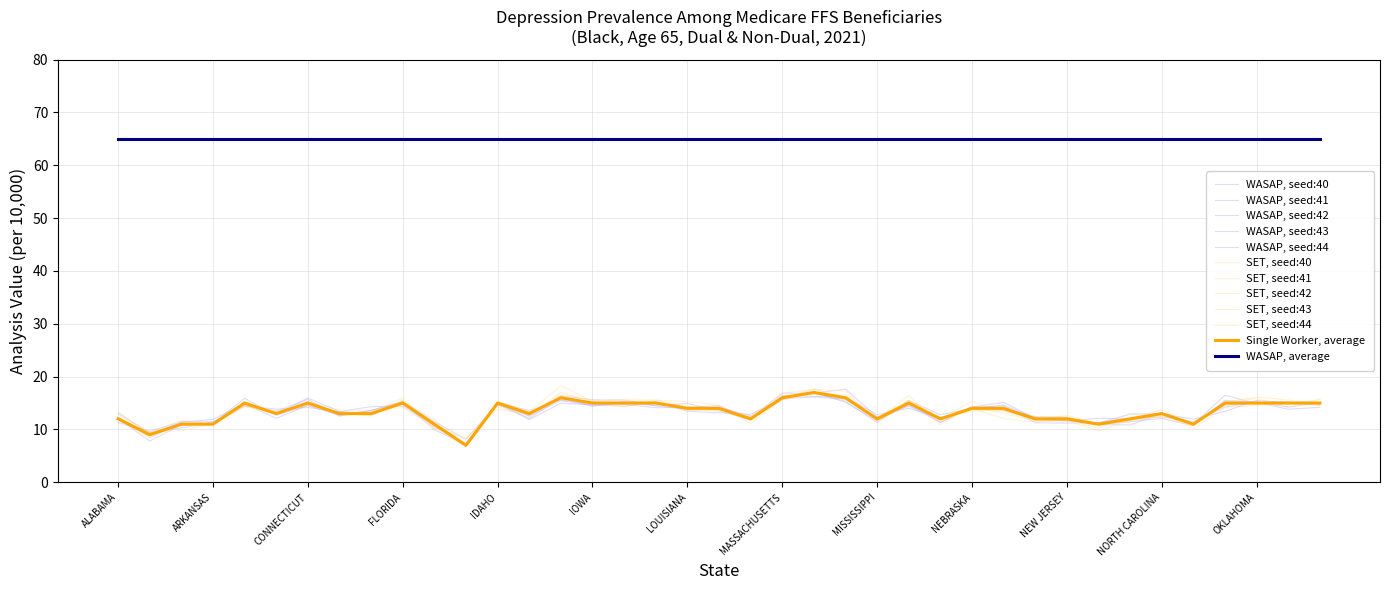

How many lines are shown in the chart?

12